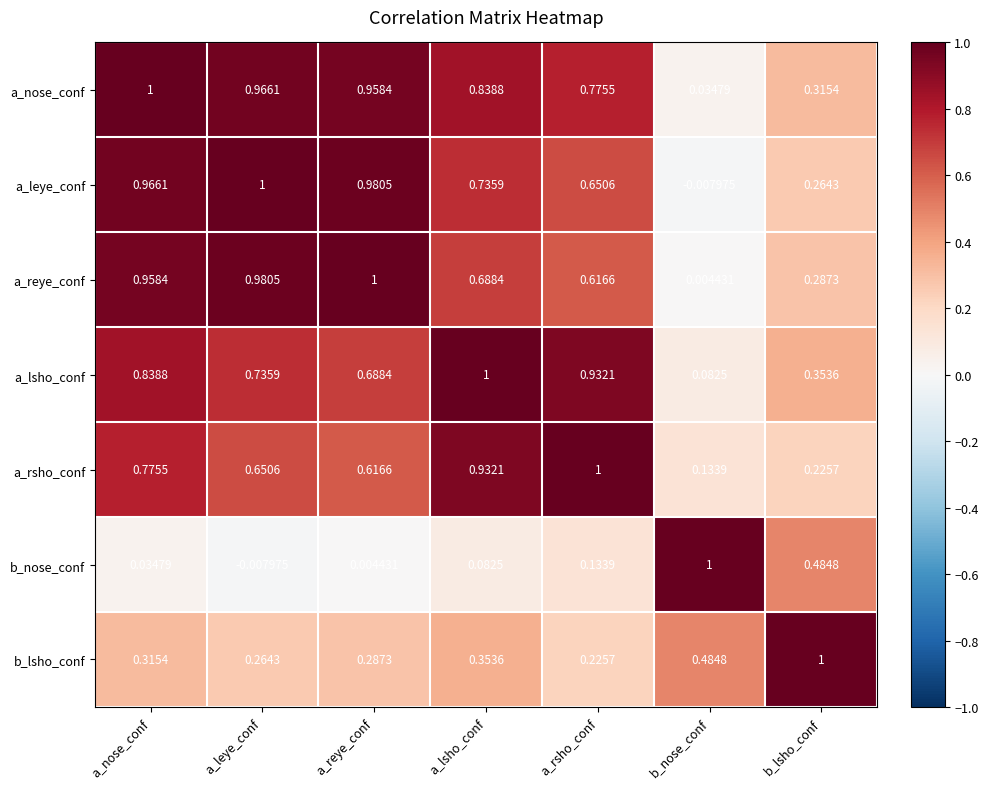

At which label is a_rsho_conf closest to 0?

b_nose_conf